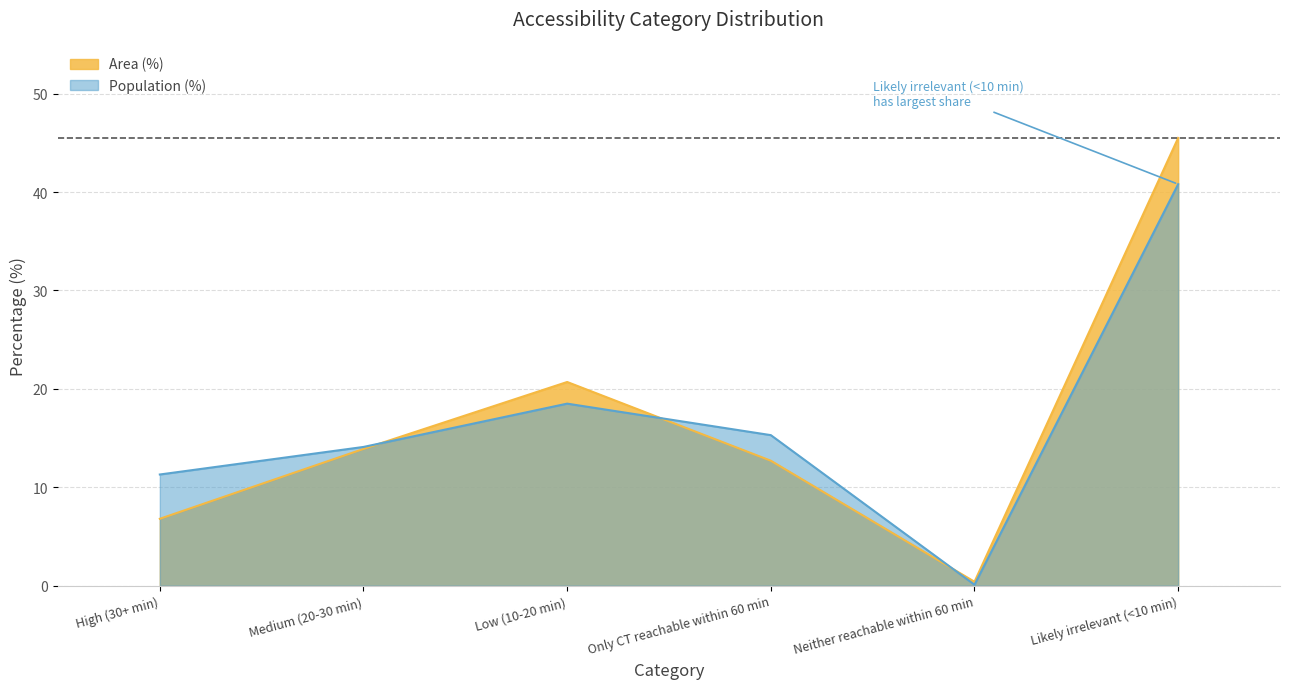

Which series has the largest total across all categories?

Population (%)